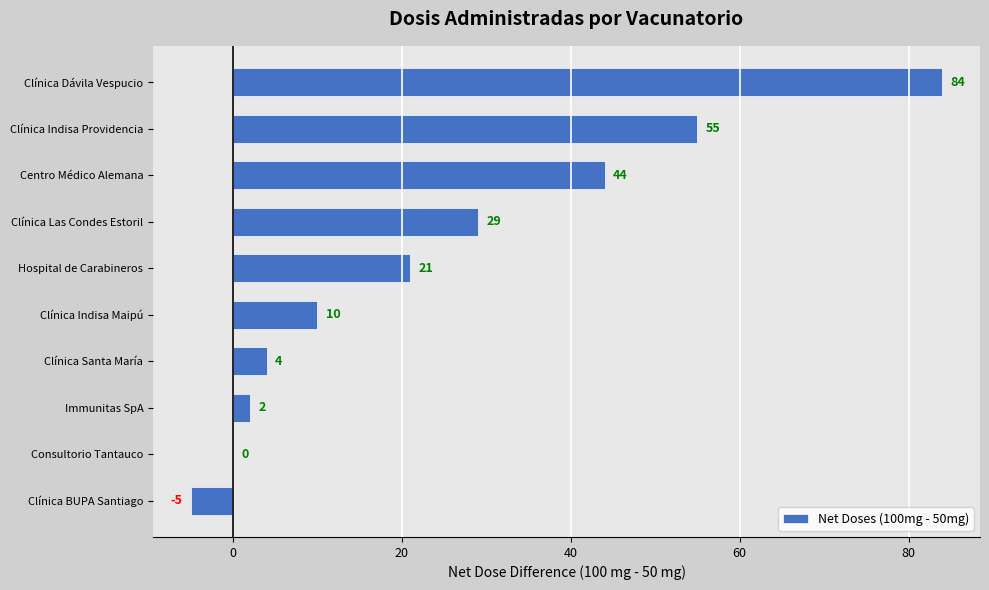

Is it true that the value at Centro Médico Alemana is 29?

False